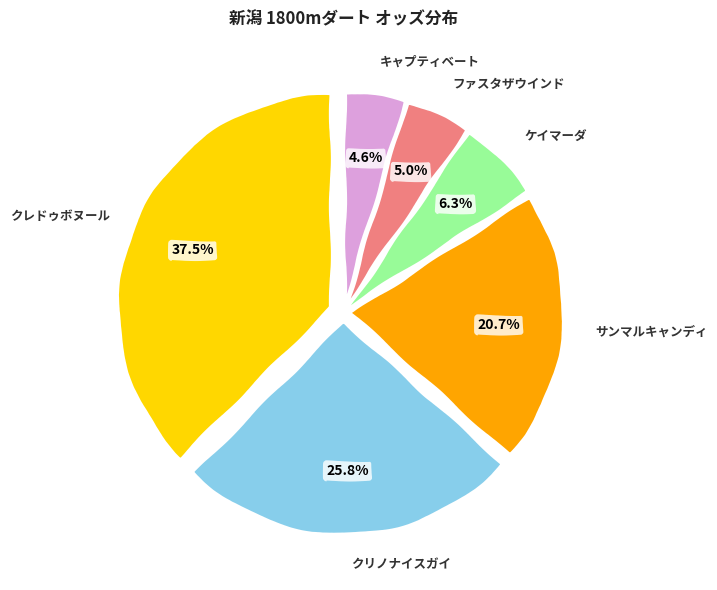

To the nearest percent, what is the difference between the largest and smallest slice percentages?

33%